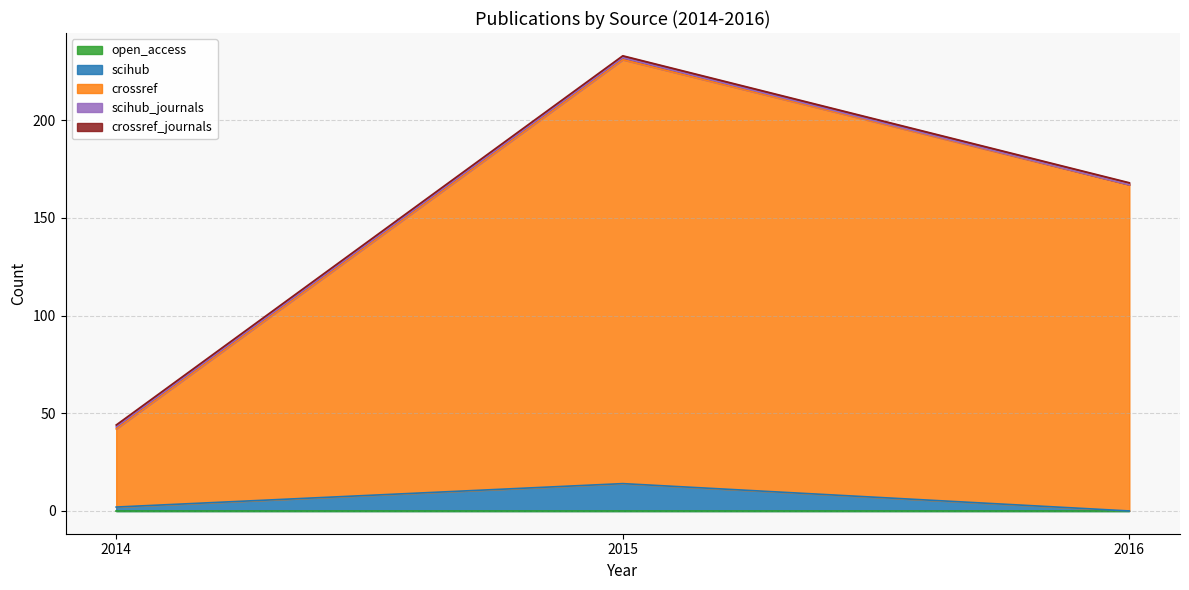

How many scihub values are between 0 and 14?

3